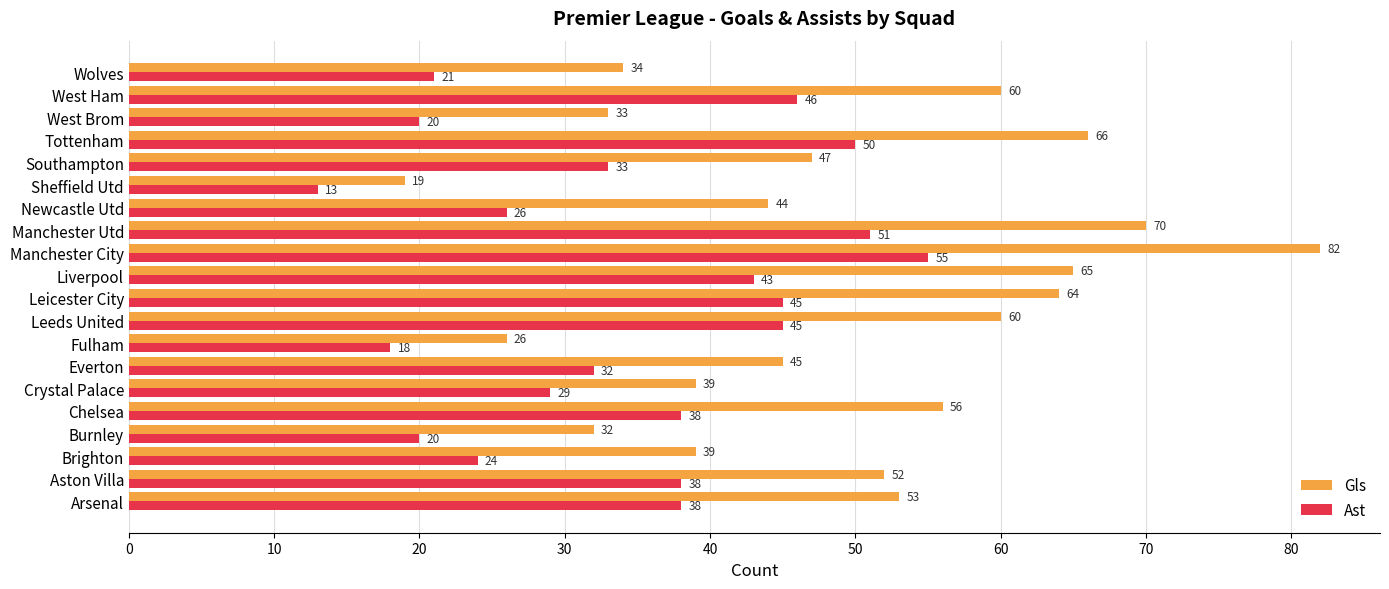

Rank the series by their maximum value, from highest to lowest.

Gls, Ast